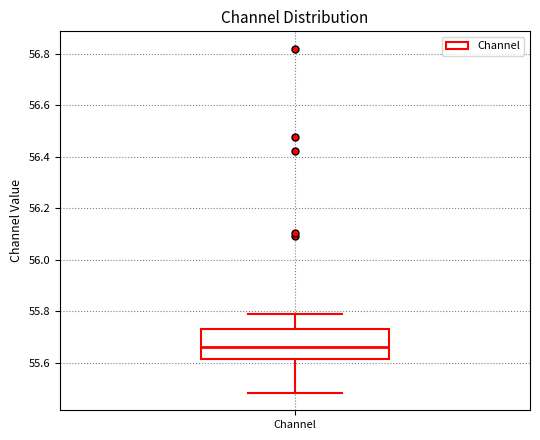

Where does the upper whisker of the box for Channel end on the y-axis? The values are not printed on the chart, so give them approximately, as read against the axis.

55.78